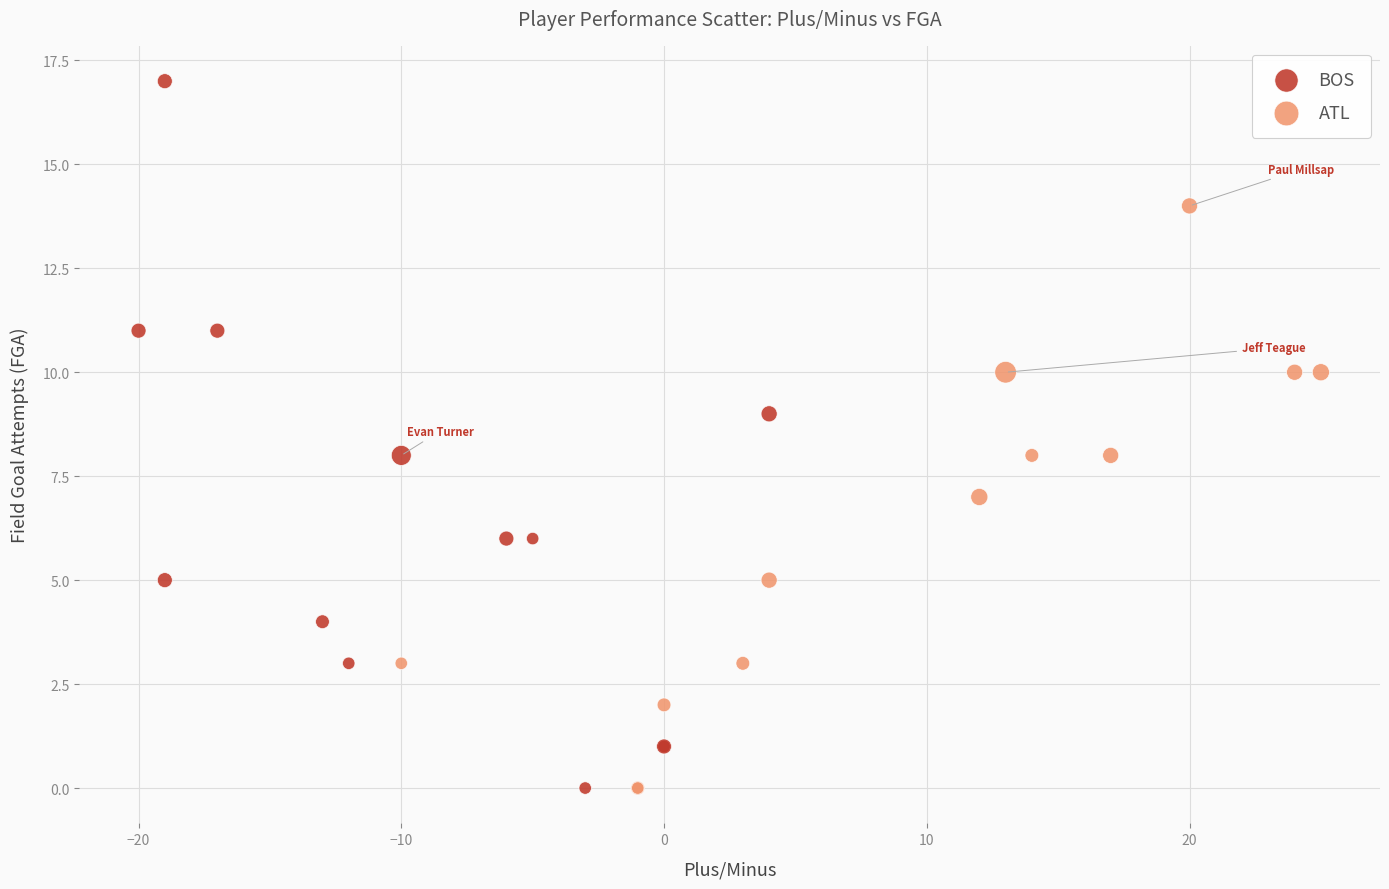

Which series has the largest Y range (max minus min)?

BOS